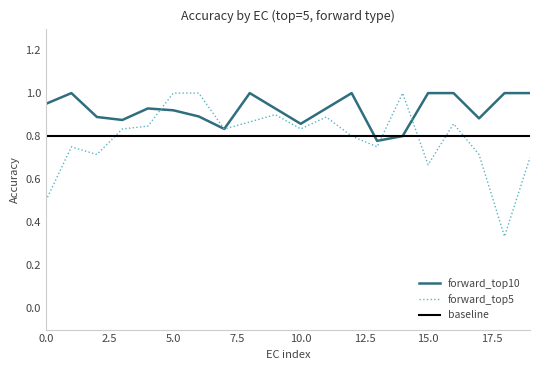

At how many categories does at least one series exceed 0?

20